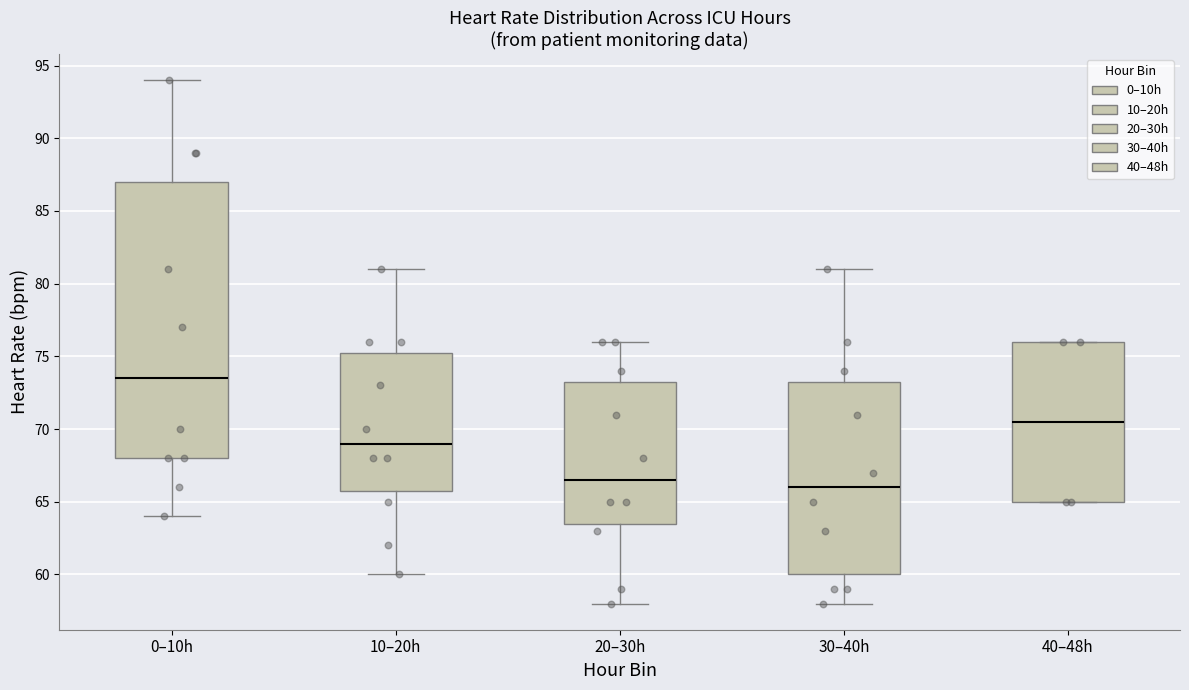

Where does the lower whisker of the box for 10–20h end on the y-axis? The values are not printed on the chart, so give them approximately, as read against the axis.

60.0